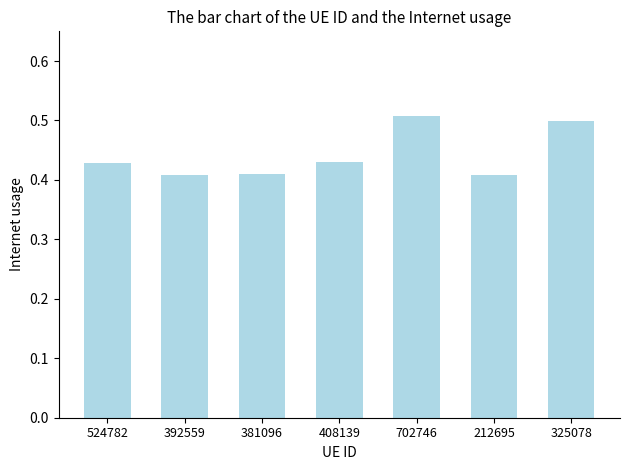

How many values are between 0 and 1?

7